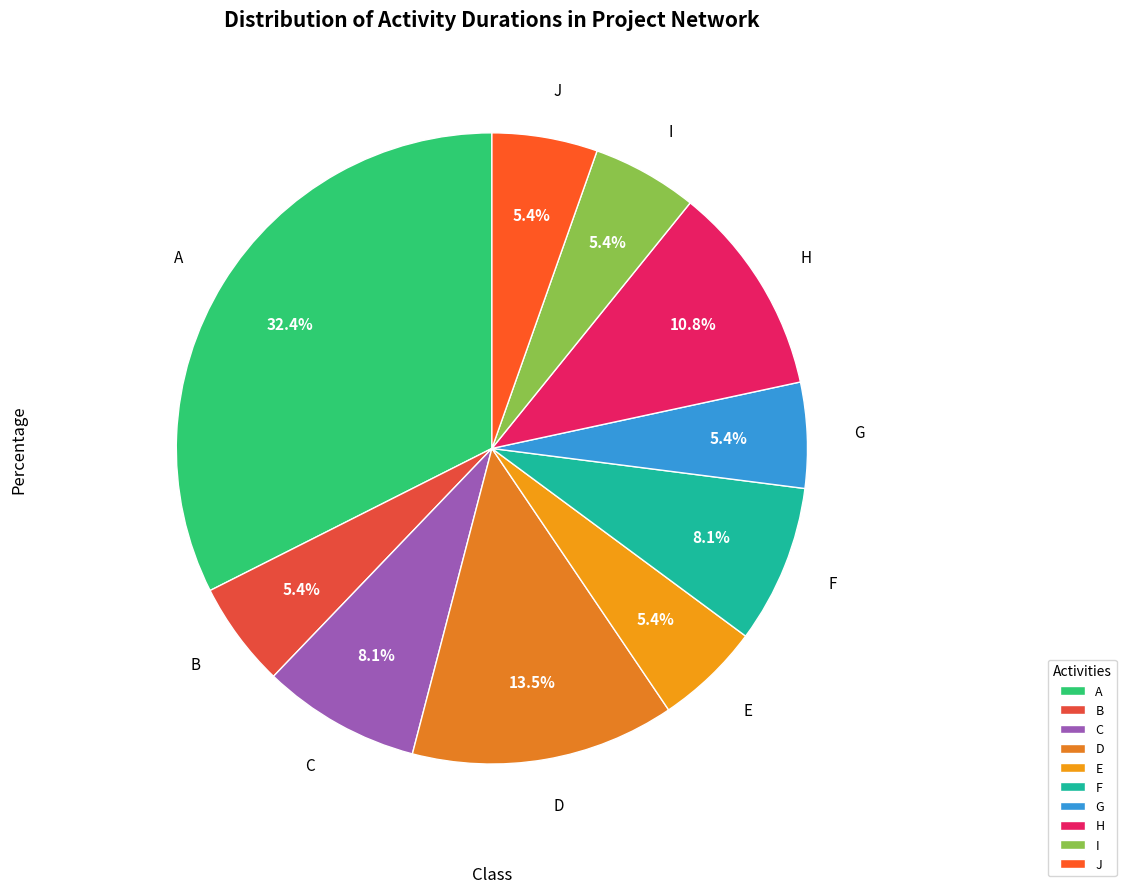

What is the ratio of the value at D to the value at G?

2.5